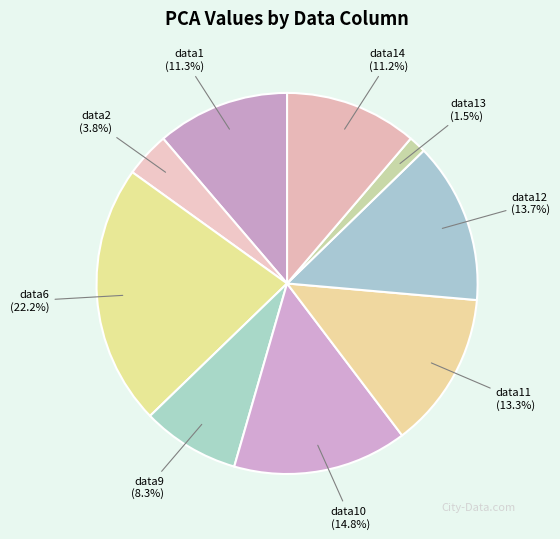

Which category has the smallest portion of the pie?

data13